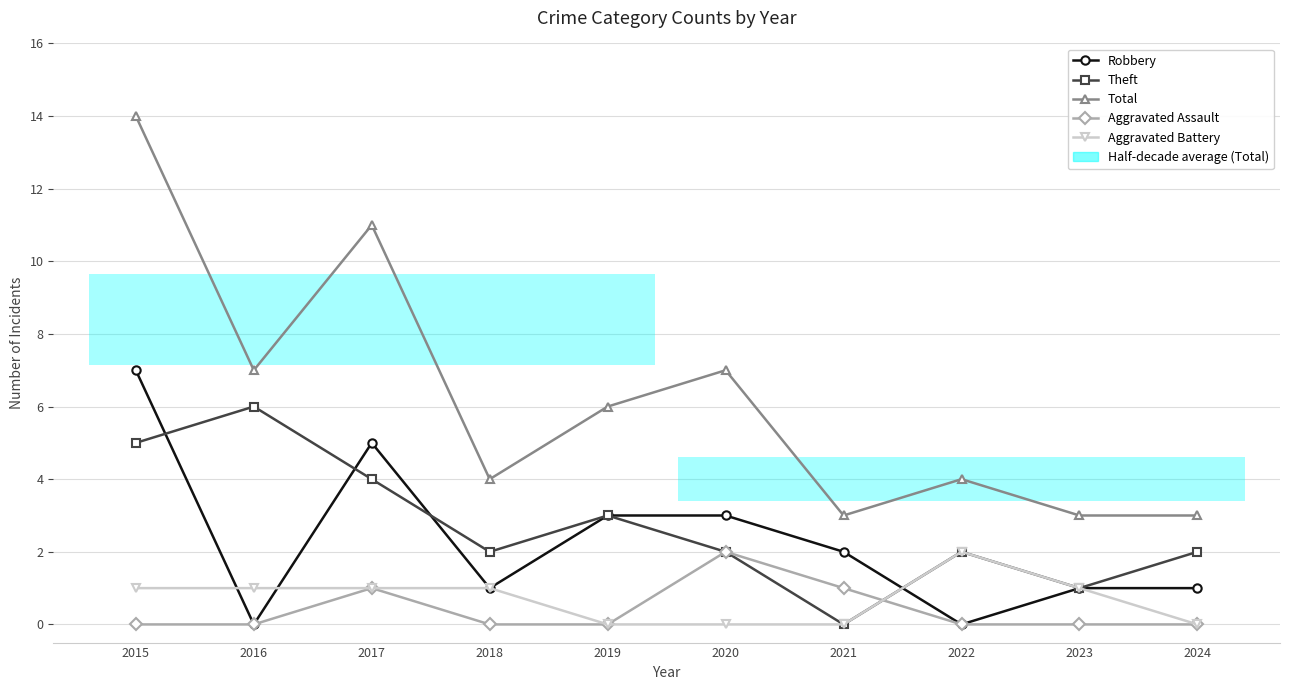

Rank the categories by Aggravated Assault value from highest to lowest.

2020, 2017, 2021, 2015, 2016, 2018, 2019, 2022, 2023, 2024